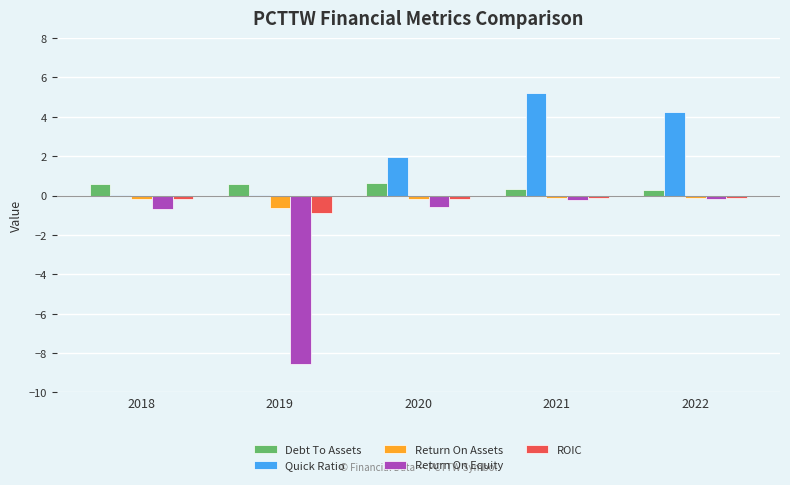

The value of Quick Ratio at 2022 is 7.5. True or false?

False